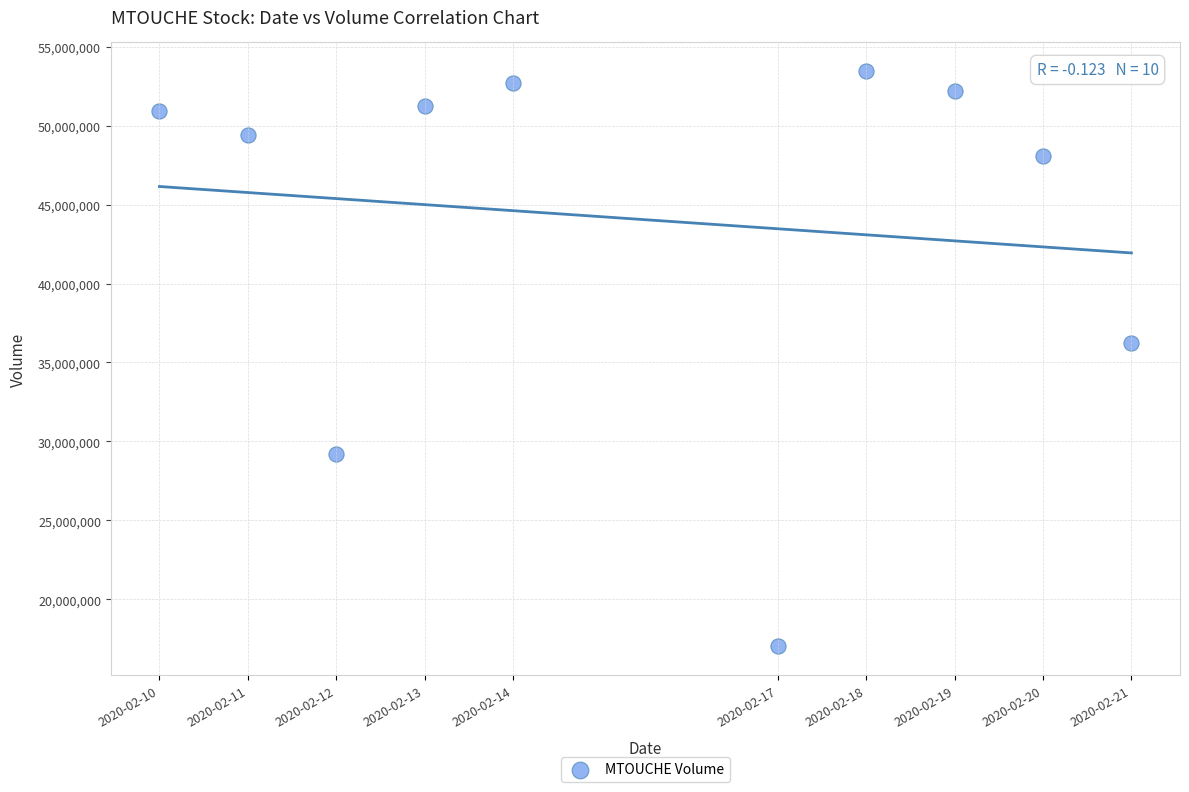

What Y value in the scatter plot is closest to 35235300?

36224000